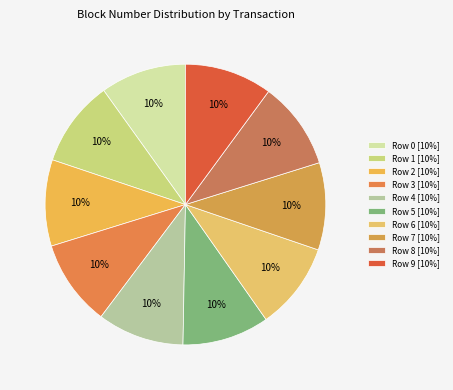

How many segments does this pie chart have?

10